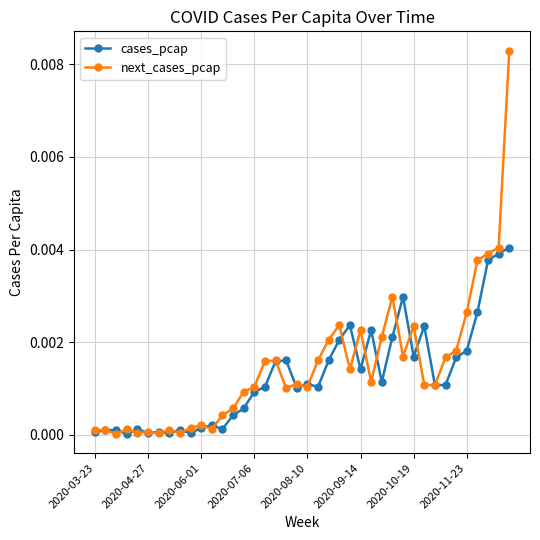

Which series has the widest spread of values?

next_cases_pcap